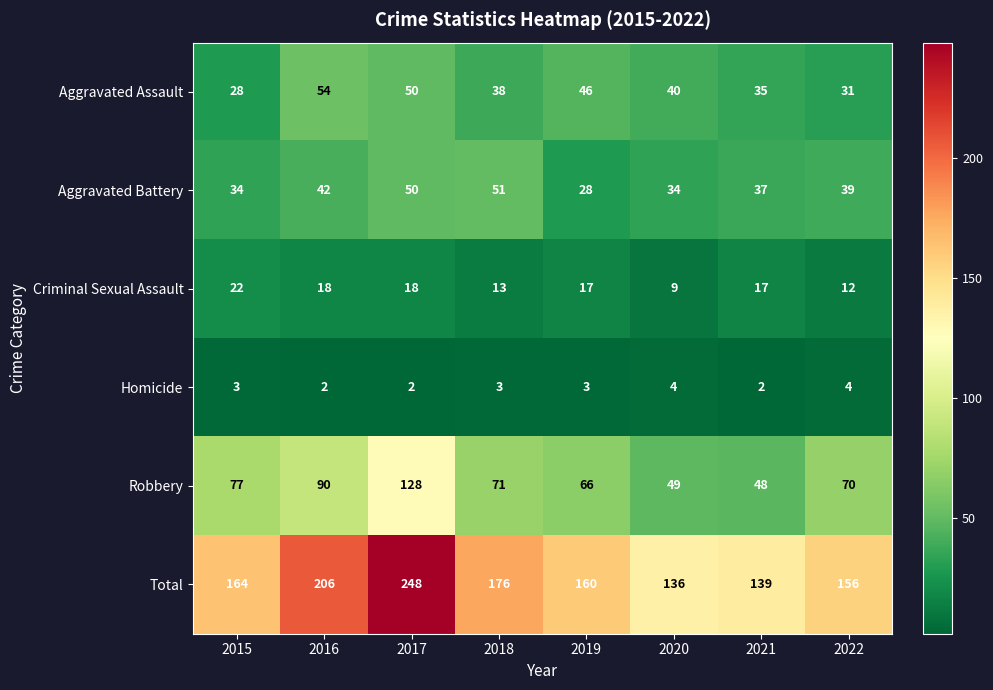

The value of Robbery at 2020 is 49. True or false?

True